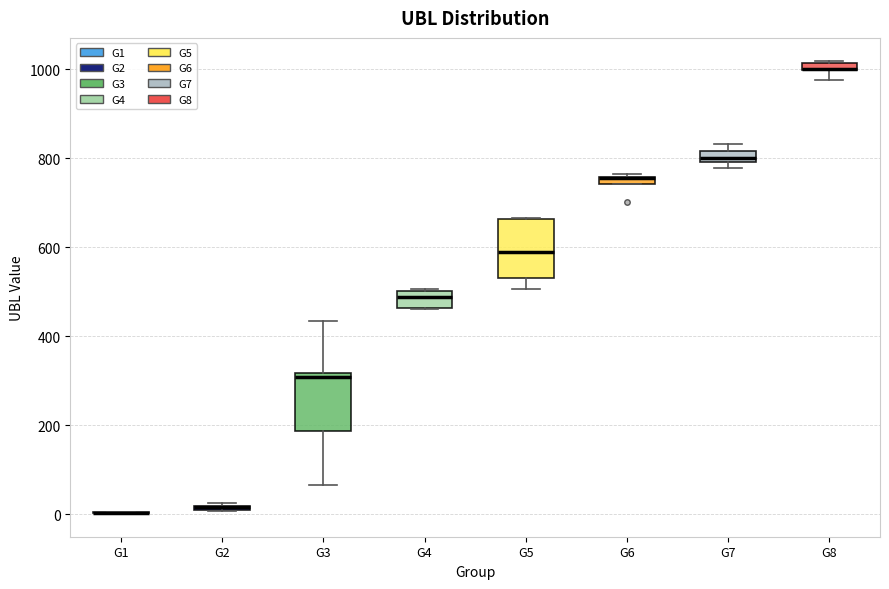

Where is the upper edge of the box for G6 on the y-axis? The values are not printed on the chart, so give them approximately, as read against the axis.

760